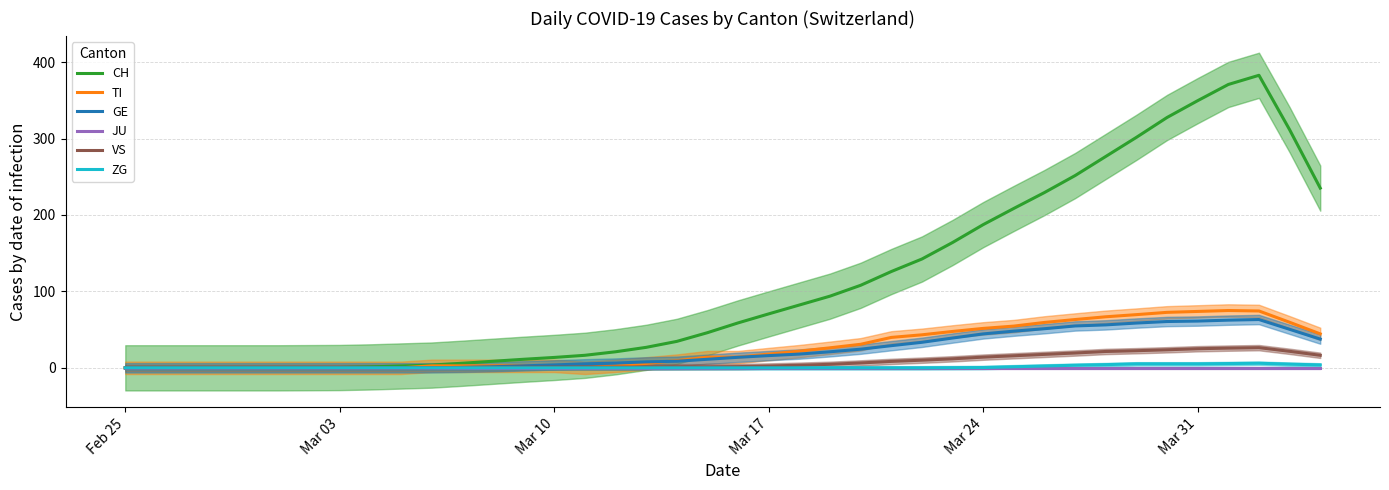

True or false: CH has a value of 0.0 at Feb 25.

True